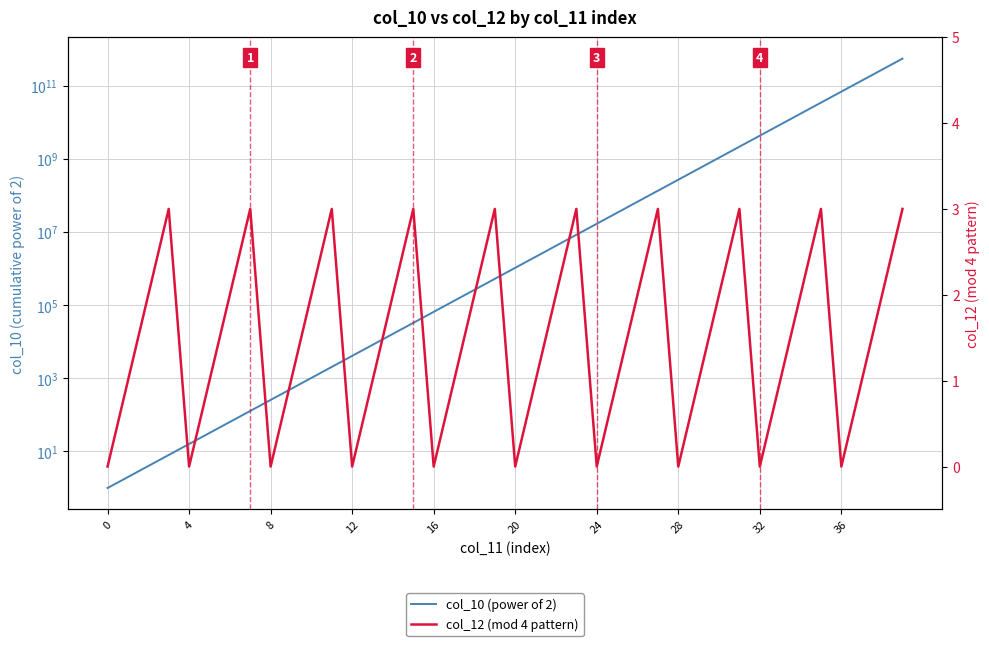

What is the difference between the maximum and minimum values in the col_12 (mod 4 pattern) series?

3